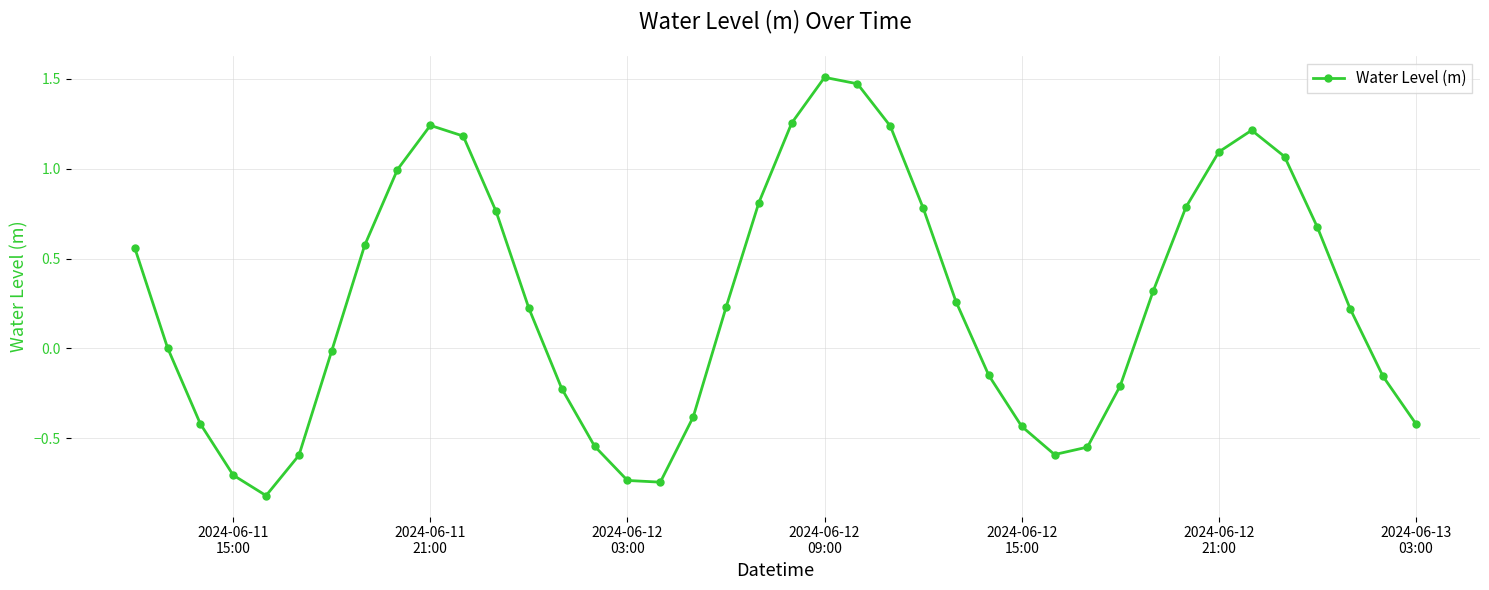

What is the smallest value displayed?

-0.8